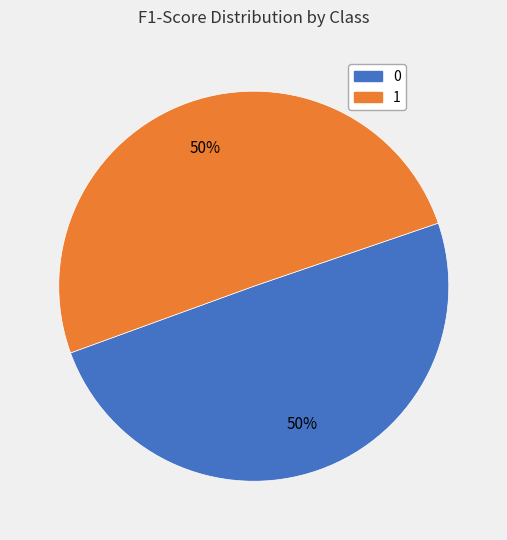

What is the majority slice?

1